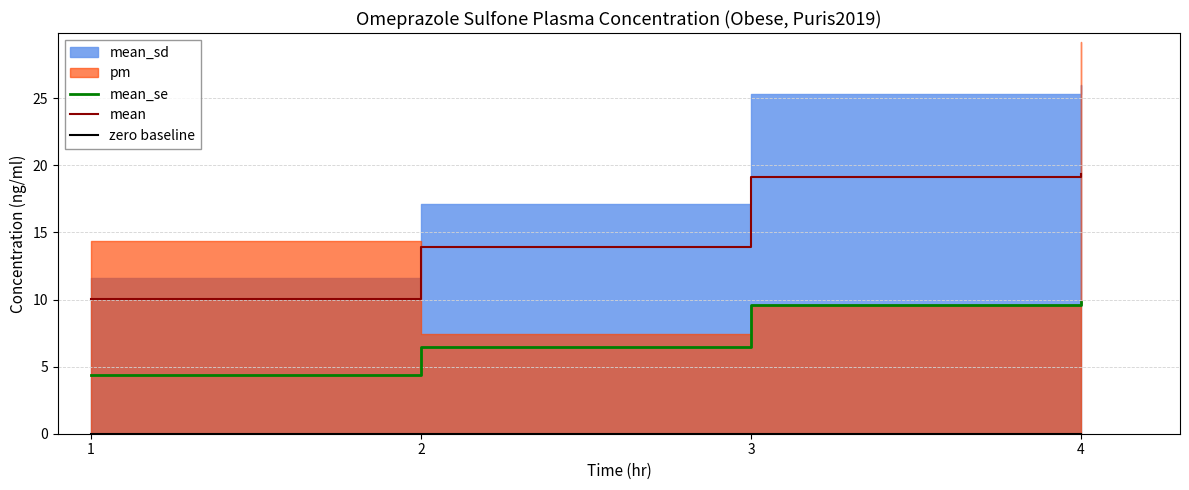

True or false: mean and zero baseline cross at least once.

False